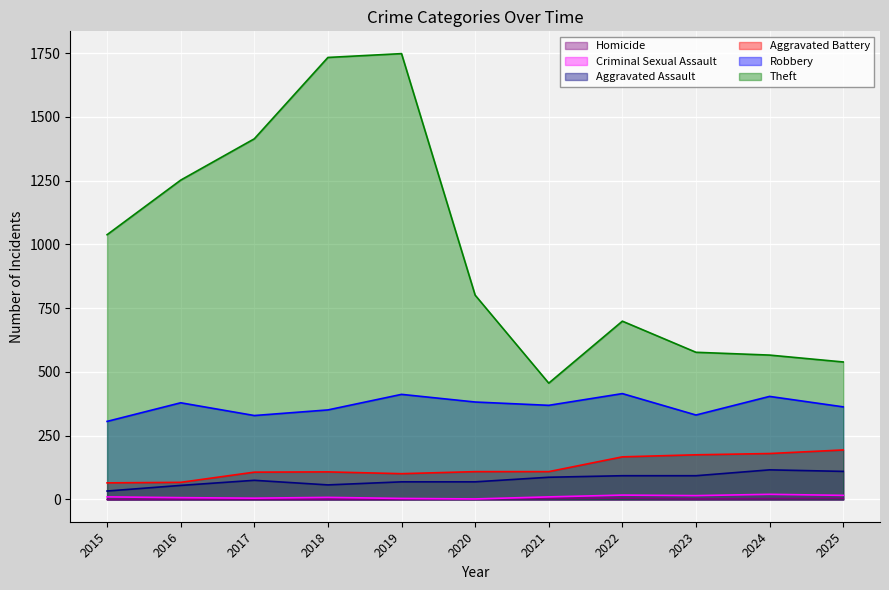

True or false: Aggravated Battery and Aggravated Assault cross at least once.

False